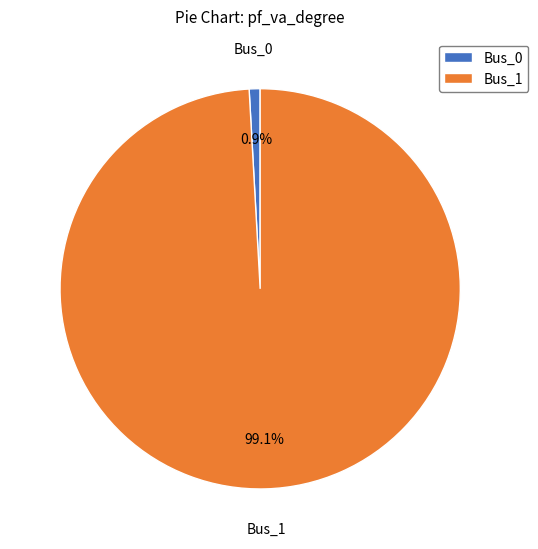

To the nearest percent, what portion does Bus_0 represent?

1%